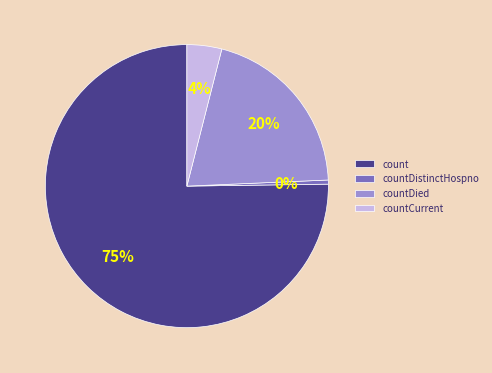

To the nearest percent, what is the average slice percentage?

25%